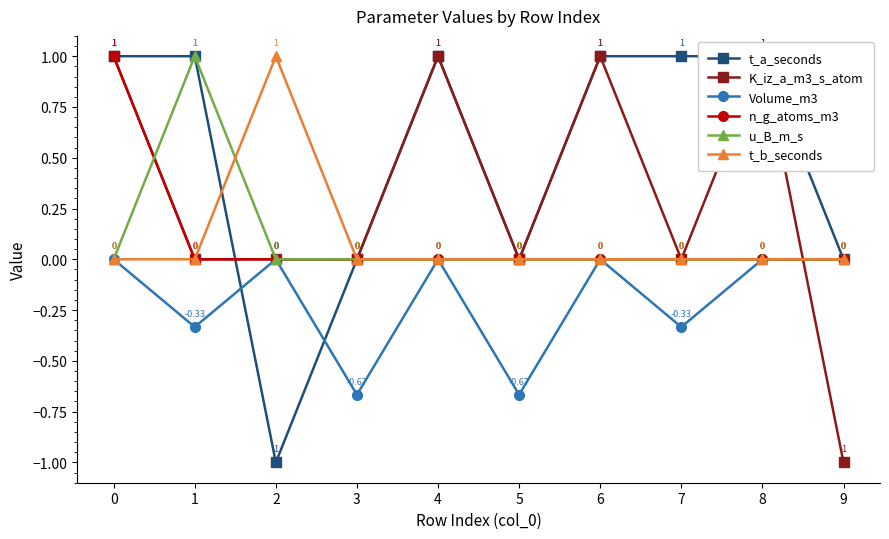

What are all the series names shown in the legend?

t_a_seconds, K_iz_a_m3_s_atom, Volume_m3, n_g_atoms_m3, u_B_m_s, t_b_seconds